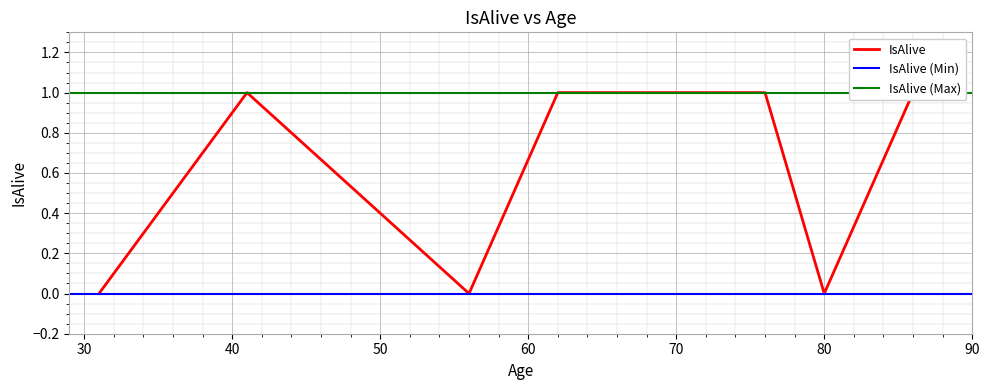

Reading left to right, list all the values displayed in this chart.

31=0	41=1	56=0	62=1	67=1	76=1	80=0	86=1	88=1